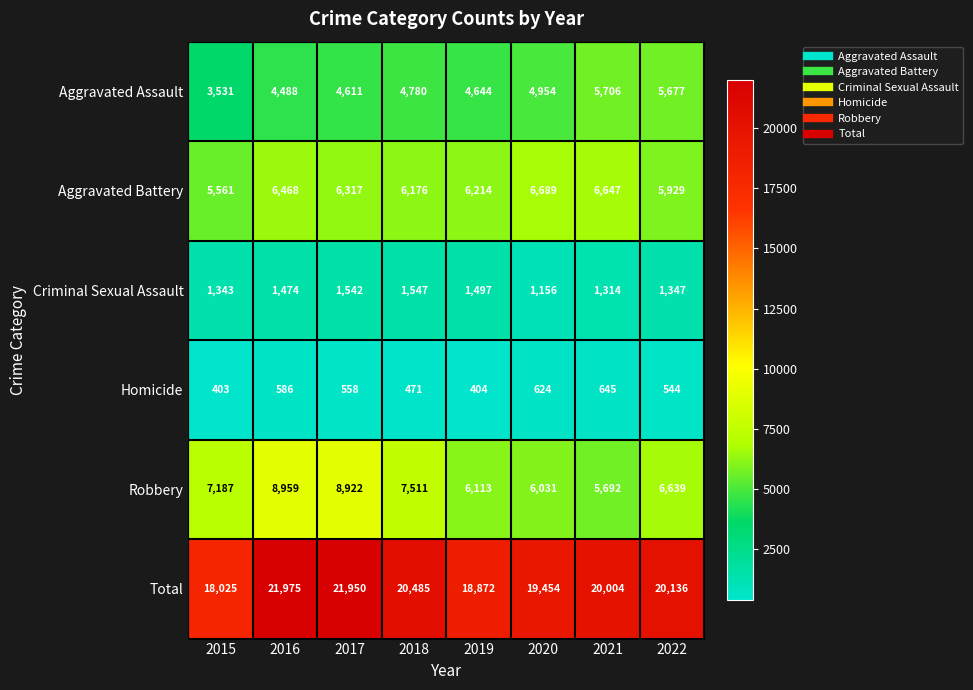

Is it true that Aggravated Battery equals 5929 at 2022?

True